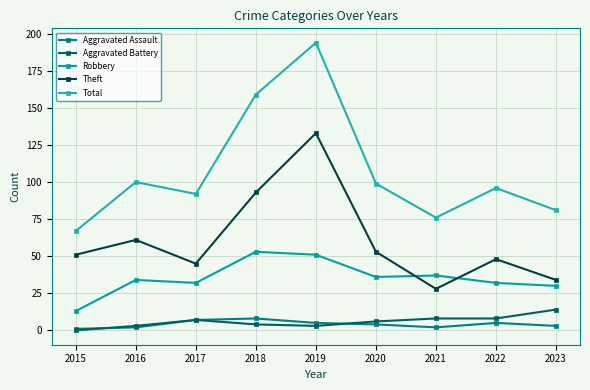

True or false: Robbery and Total intersect in this chart.

False